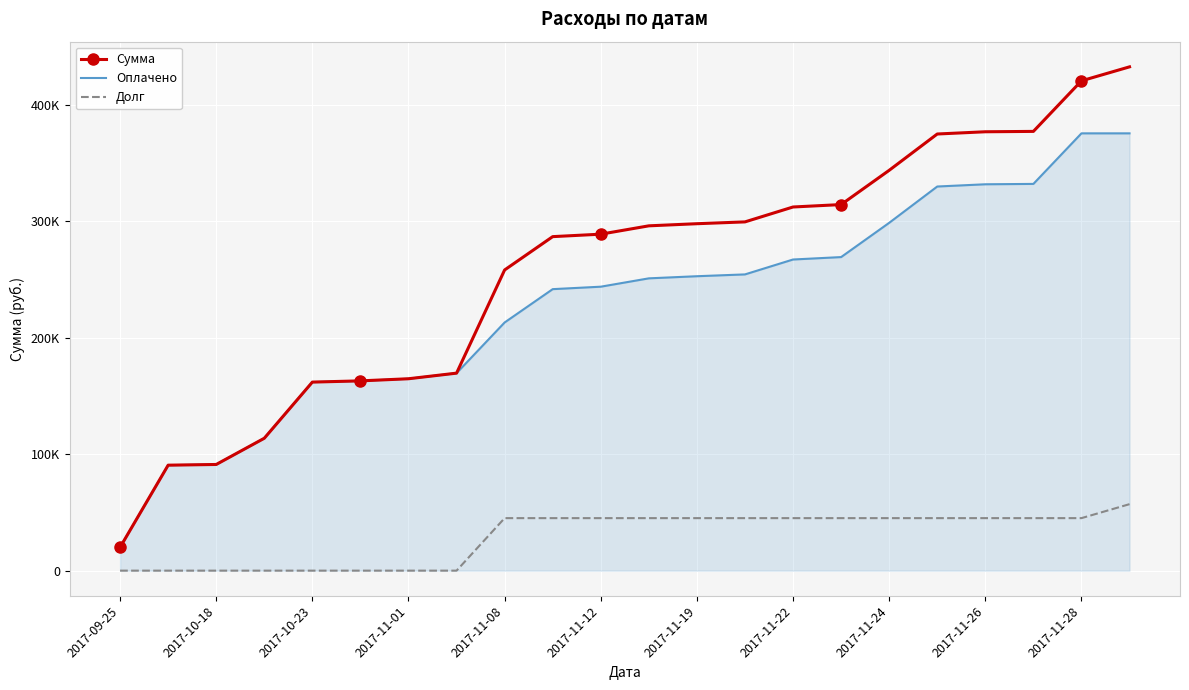

What are all the series names shown in the legend?

Сумма, Оплачено, Долг